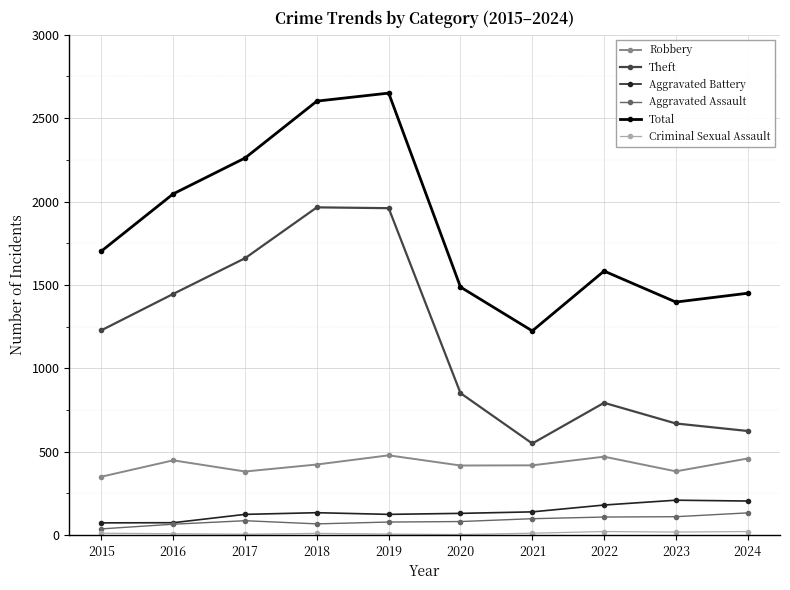

Does the chart have visible grid lines?

Yes